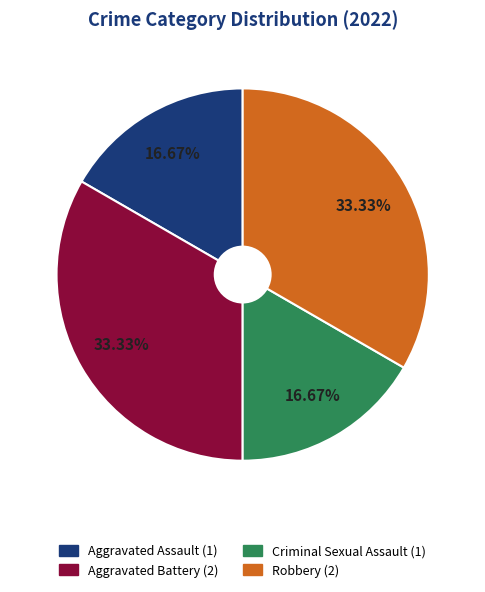

Is it true that Aggravated Battery is 23% of the pie?

False